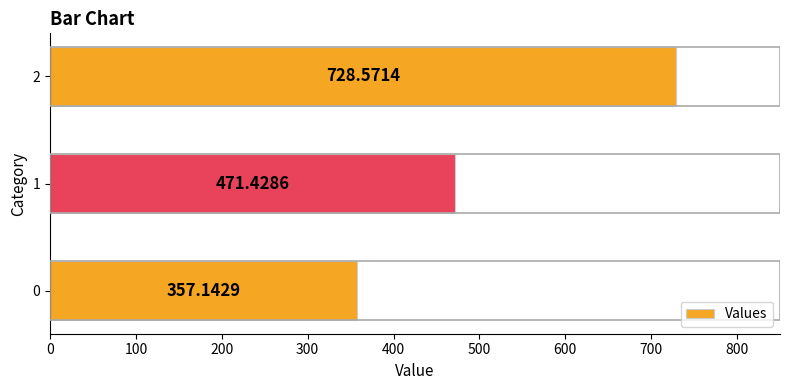

Rank the categories by value from highest to lowest.

2, 1, 0